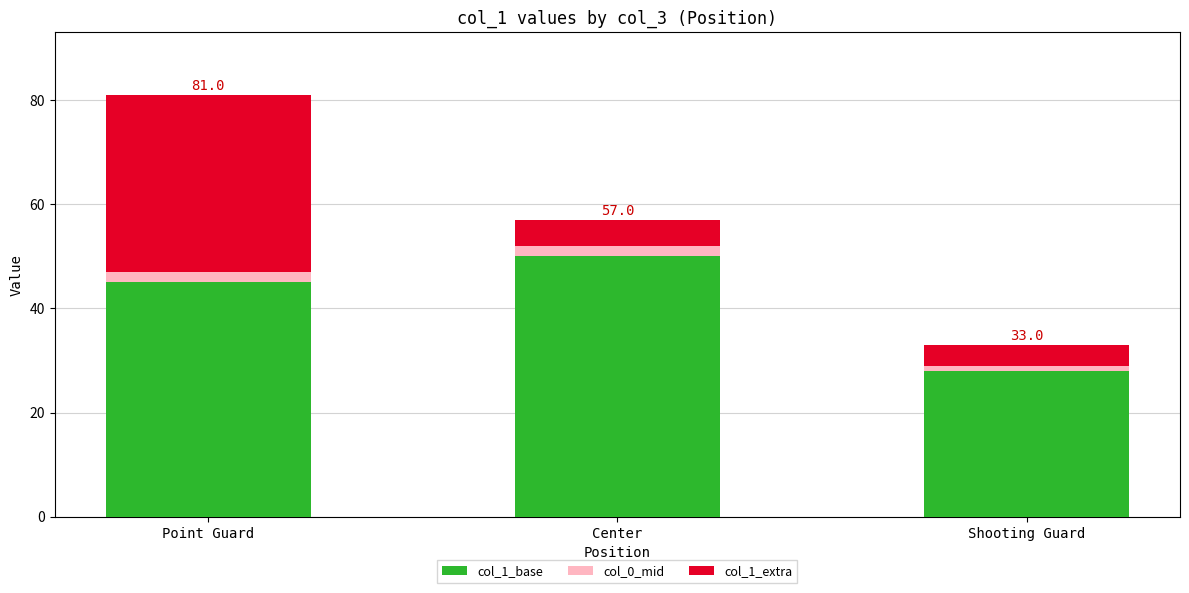

What is the difference between the maximum and minimum values in the col_1_base series?

22